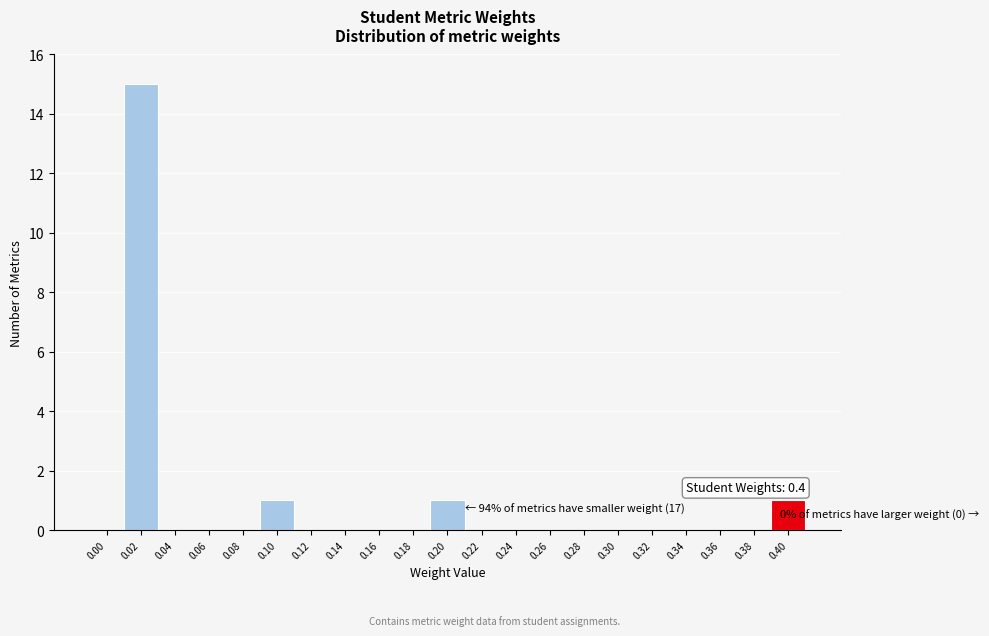

Reading left to right, transcribe all the data shown in this chart.

0.00=0	0.02=15	0.04=0	0.06=0	0.08=0	0.10=1	0.12=0	0.14=0	0.16=0	0.18=0	0.20=1	0.22=0	0.24=0	0.26=0	0.28=0	0.30=0	0.32=0	0.34=0	0.36=0	0.38=0	0.40=1